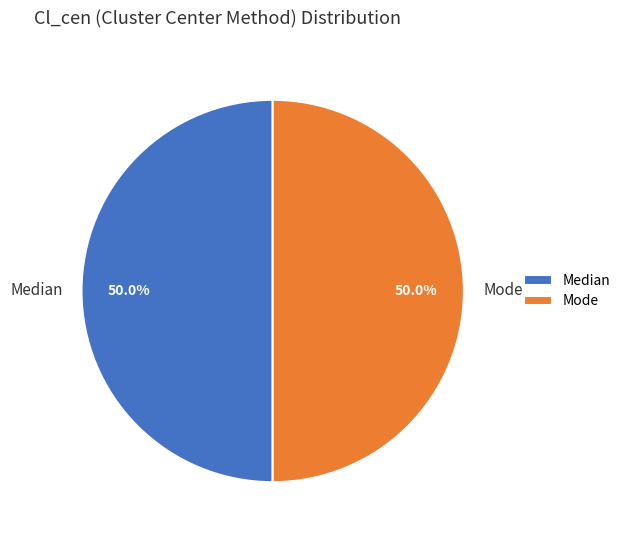

Combined, what portion of the pie is Median and Mode?

100.0%